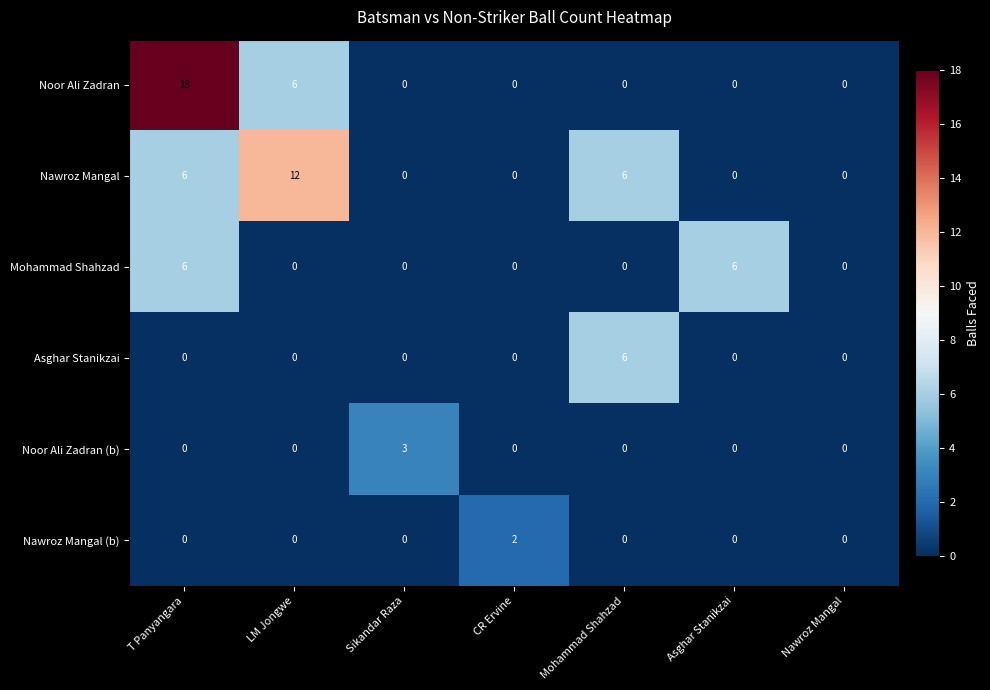

What is the sum of the Mohammad Shahzad values at Asghar Stanikzai and Nawroz Mangal?

6